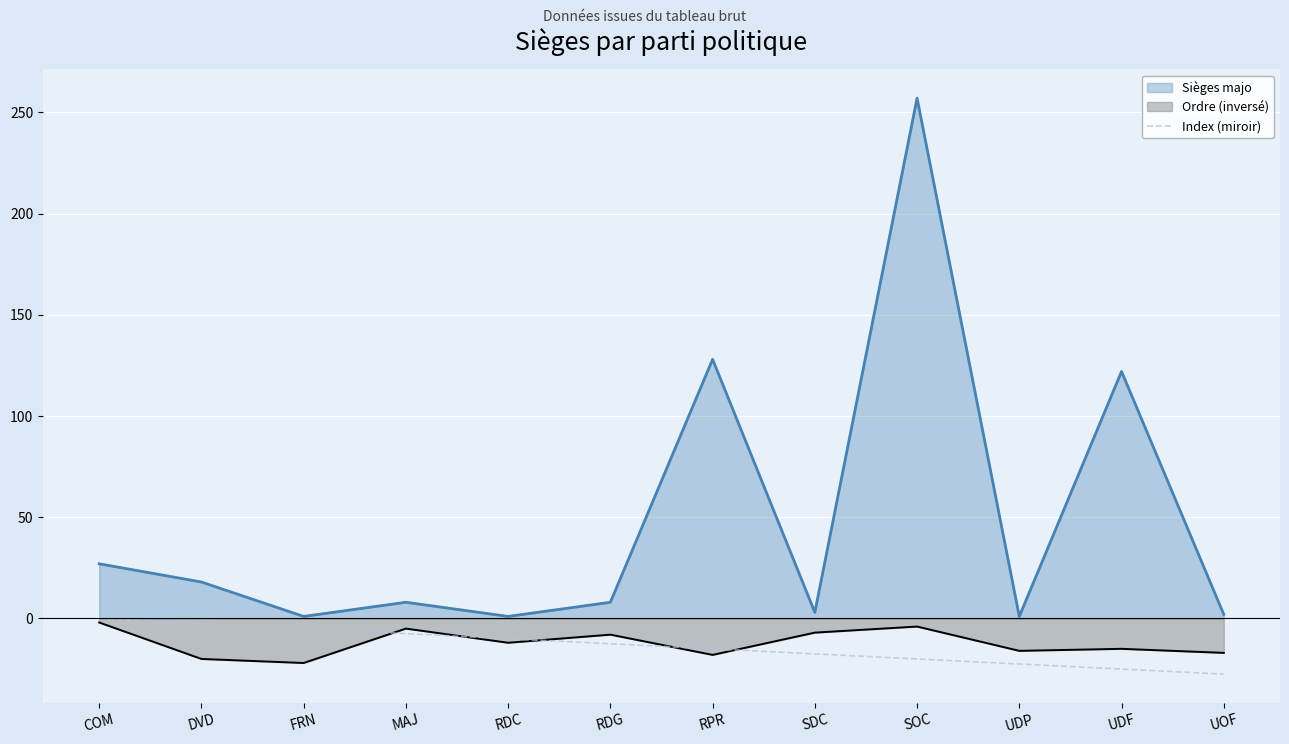

What is the approximate value of Index (miroir) at RDG?

-12.5